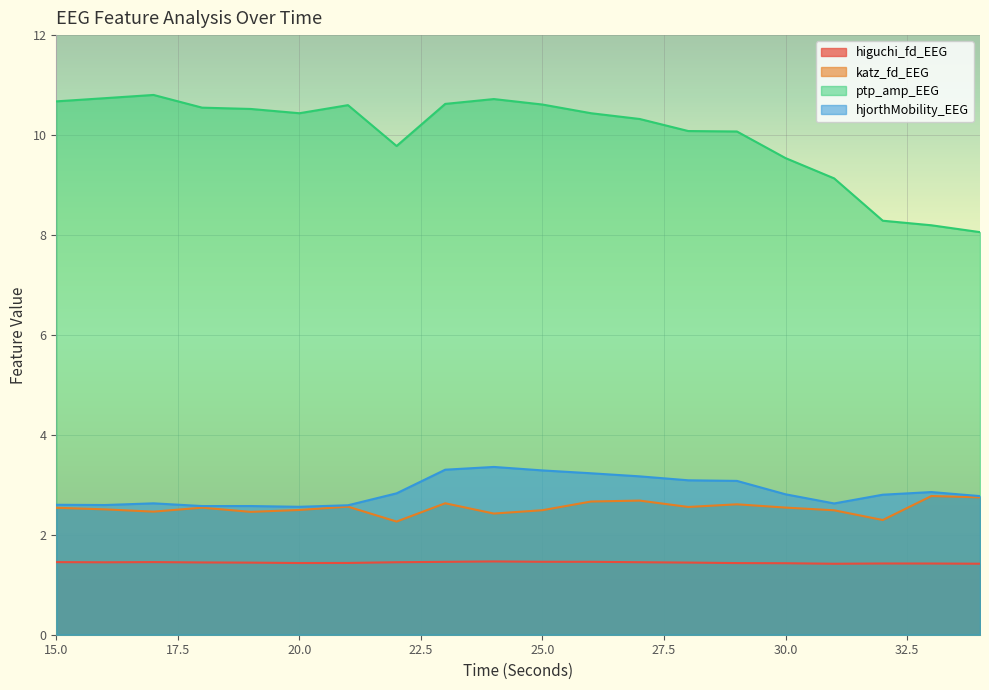

At how many categories does at least one series exceed 6?

20